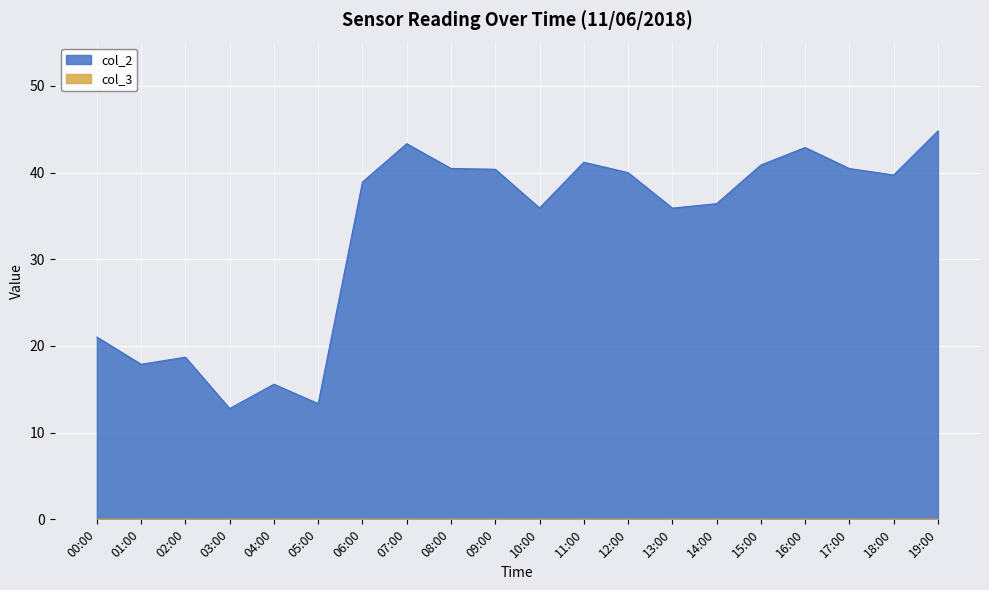

True or false: there are more than 2 points higher than both neighbors.

True